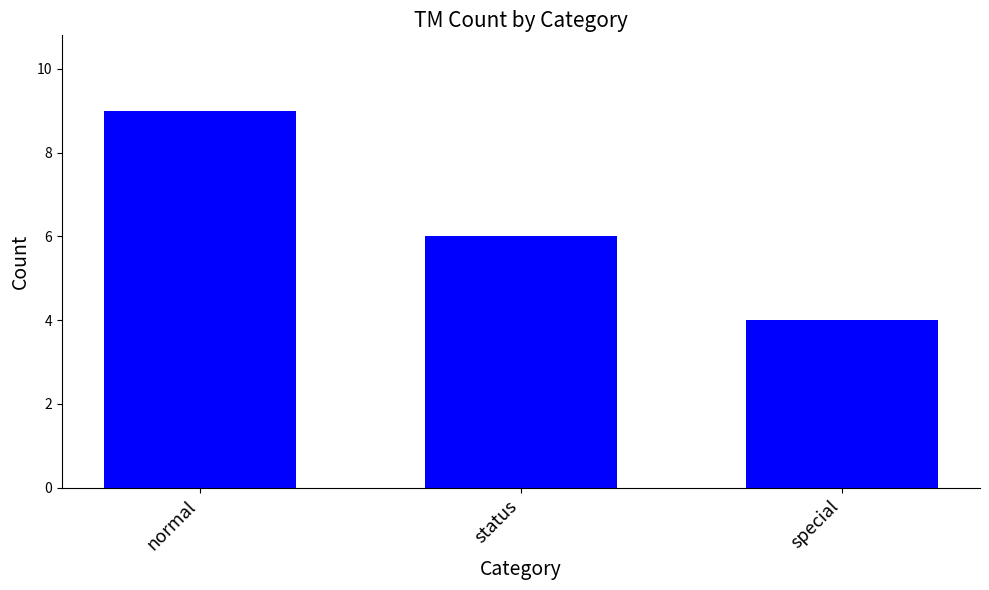

The chart shows a value of 6 at status. True or false?

True